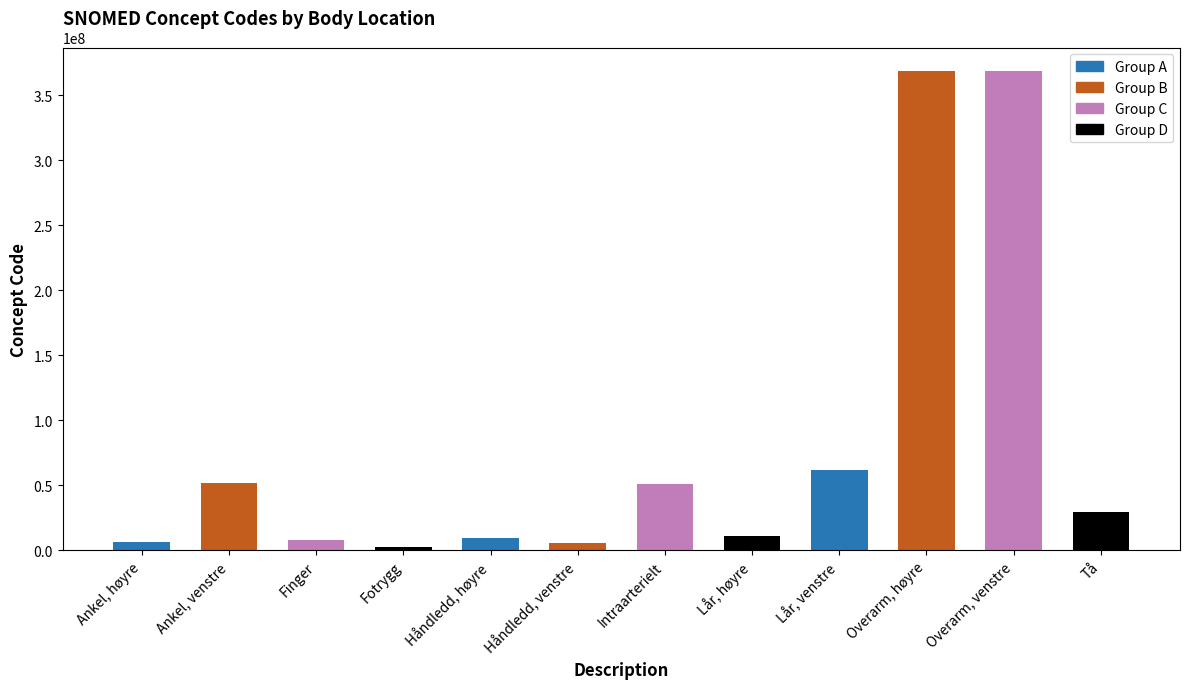

Which has a higher value, Overarm, høyre or Fotrygg?

Overarm, høyre